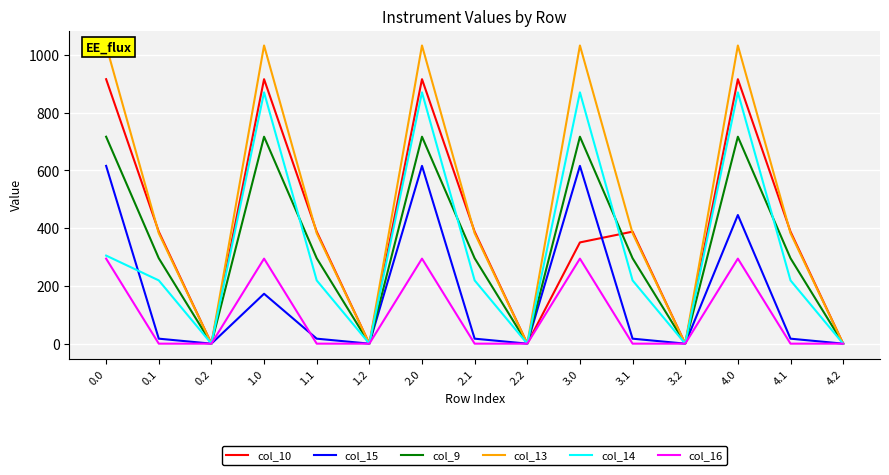

How many values in the col_9 series exceed 295?

10